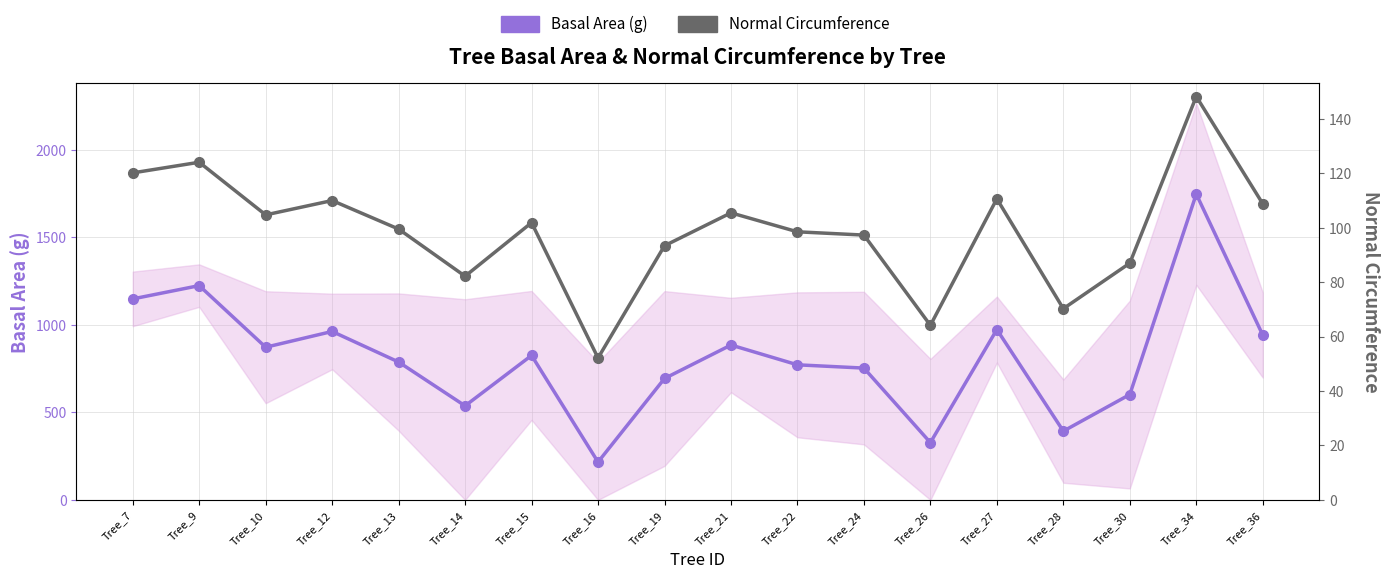

True or false: Normal Circumference has a value of 33.4 at Tree_36.

False